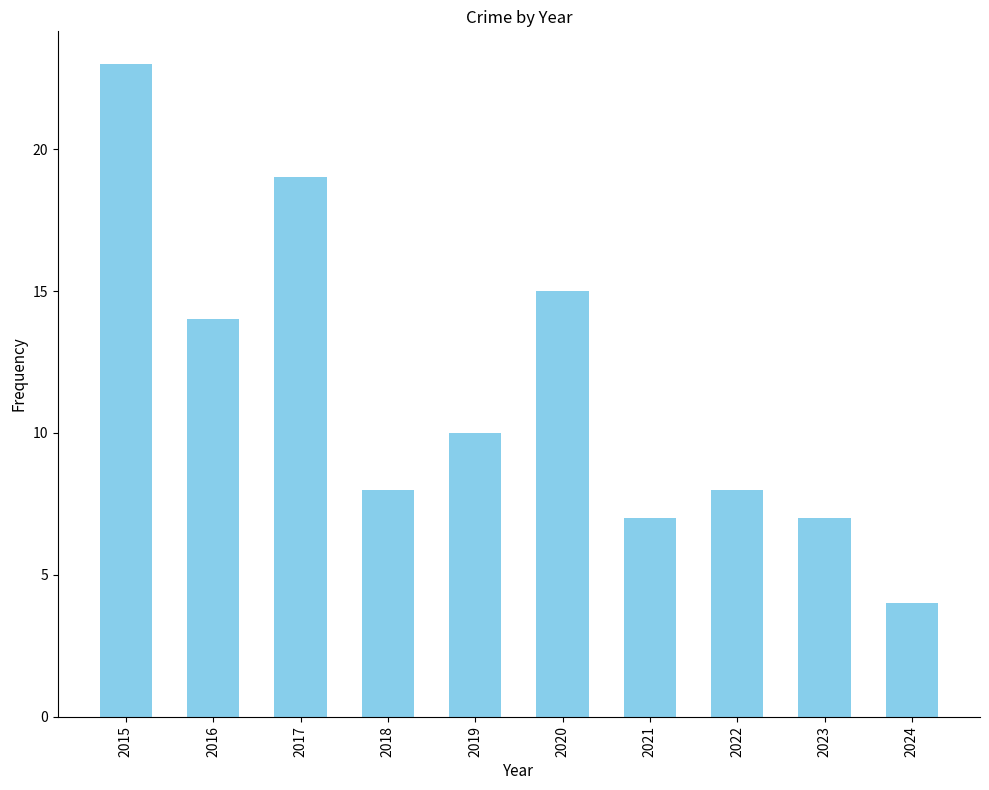

Reading left to right, extract all data points from this chart.

23	14	19	8	10	15	7	8	7	4